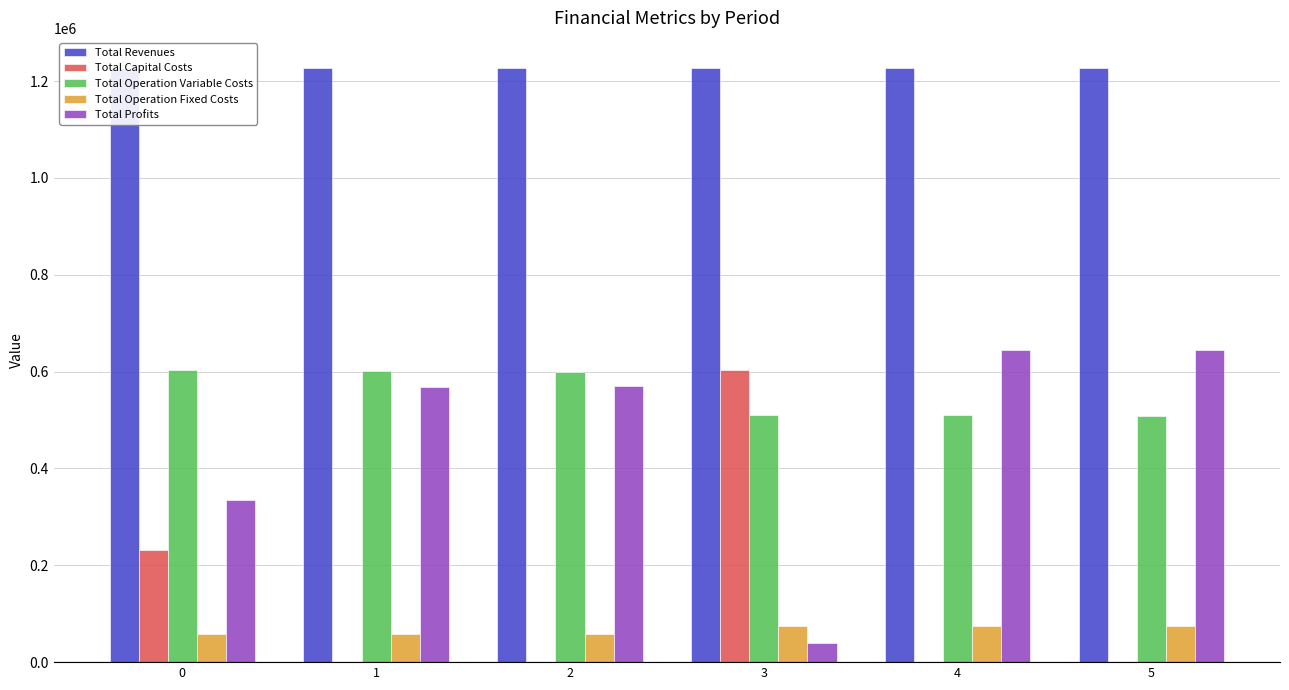

Reading right to left, extract all data points from this chart.

Total Revenues: 5=1227892.6	4=1227892.6	3=1227892.6	2=1227892.6	1=1227892.6	0=1227892.6
Total Capital Costs: 5=0.0	4=0.0	3=602481.0	2=0.0	1=0.0	0=231098.0
Total Operation Variable Costs: 5=507914.3	4=509593.3	3=511270.0	2=598398.6	1=600410.3	0=602419.2
Total Operation Fixed Costs: 5=74326.3	4=74326.3	3=74326.3	2=58590.4	1=58590.4	0=58590.4
Total Profits: 5=645652.0	4=643973.0	3=39815.4	2=570903.6	1=568892.0	0=335785.0